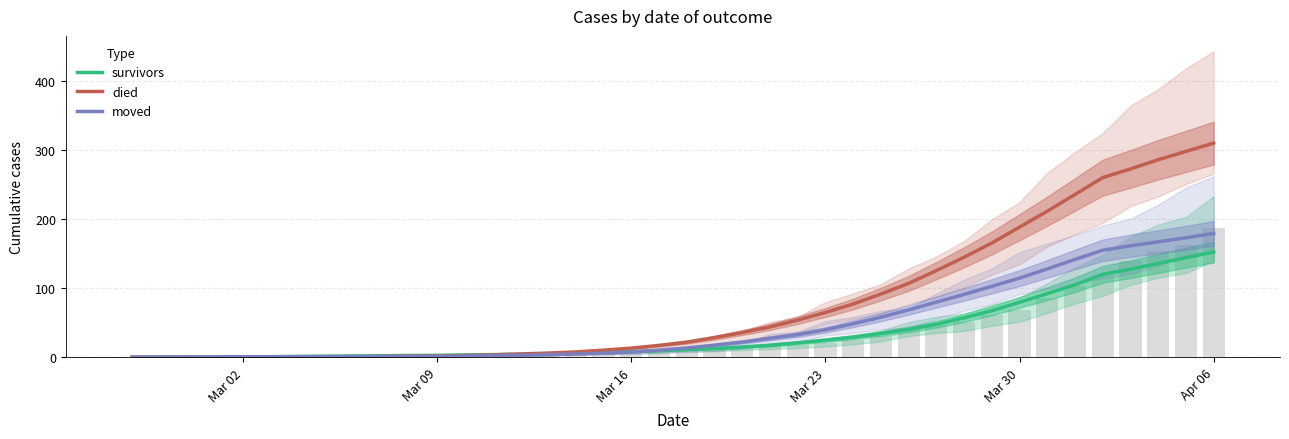

What is the average value of the moved series?

46.9